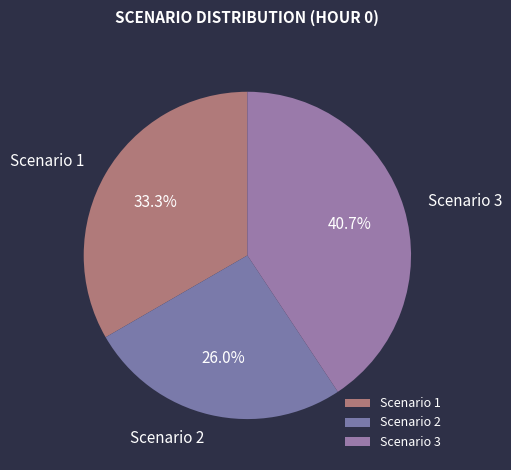

Does Scenario 3 account for over 50% of the chart?

No